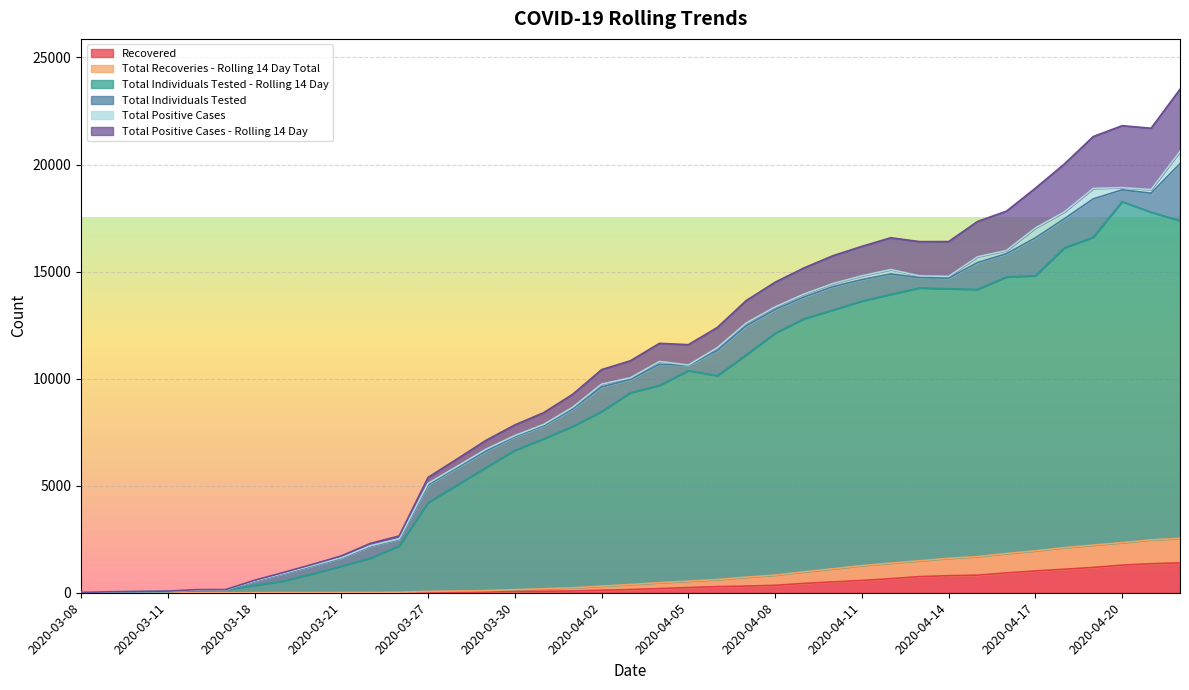

The Total Individuals Tested - Rolling 14 Day series shows 2184 at 2020-03-23. True or false?

True